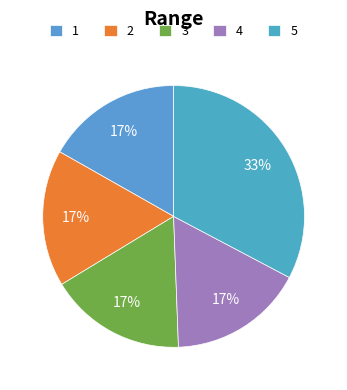

Is there any slice that represents more than half of the pie?

No